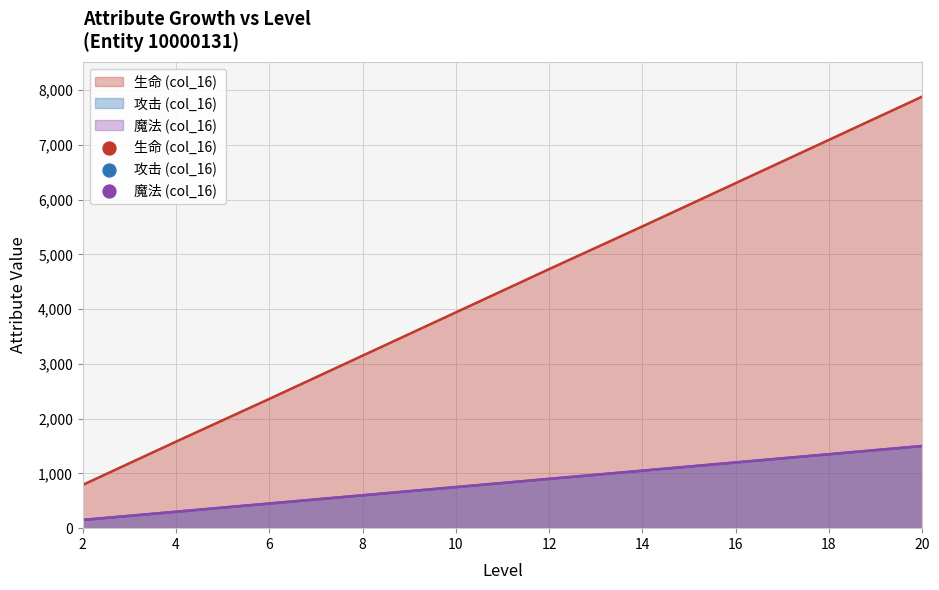

What is the total value across all series at 14?

7610